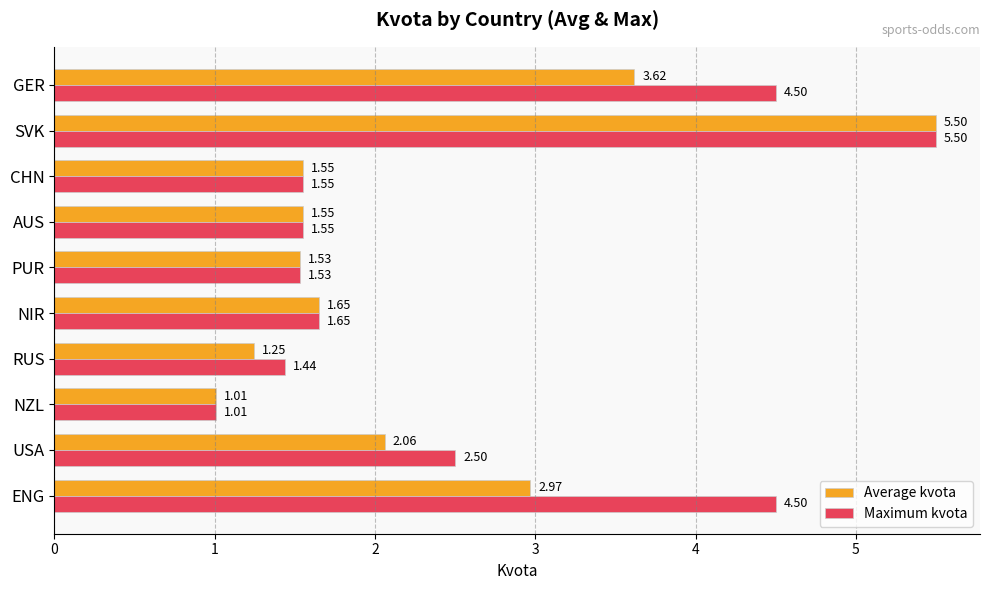

What are all the series names shown in the legend?

Average kvota, Maximum kvota